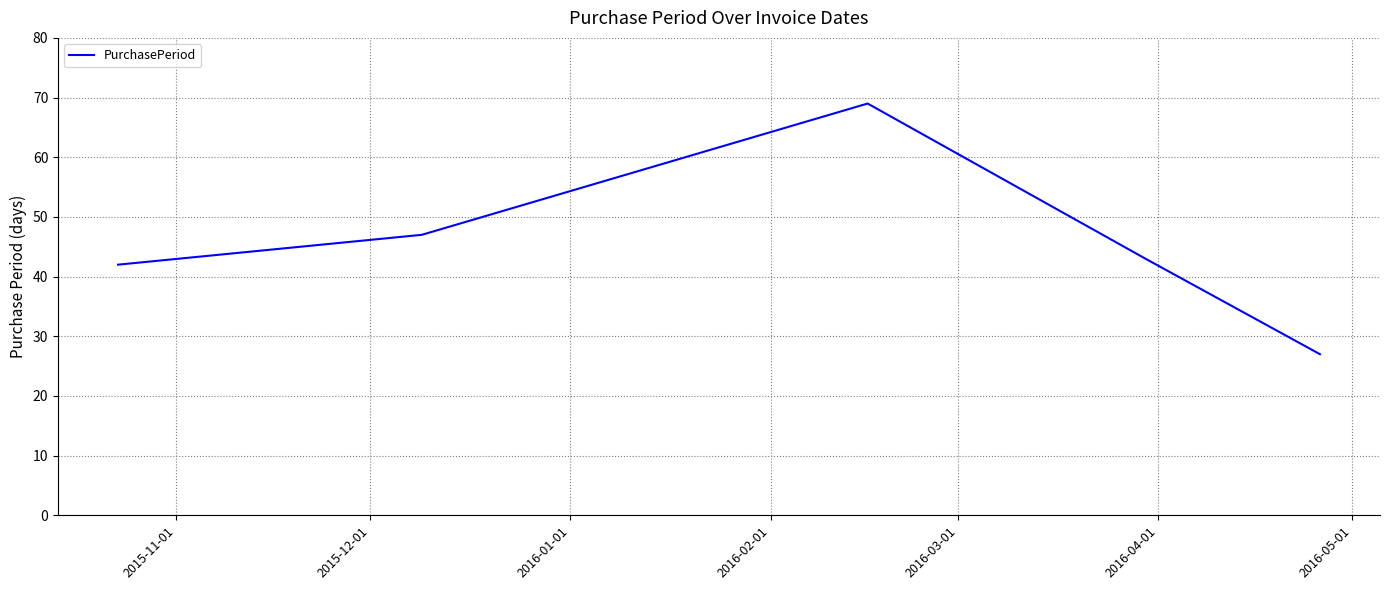

True or false: there are more than 1 points higher than both neighbors.

False